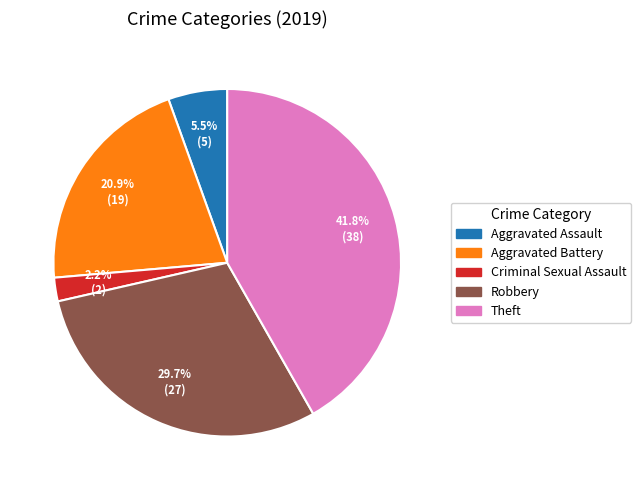

Does any single category account for the majority?

No